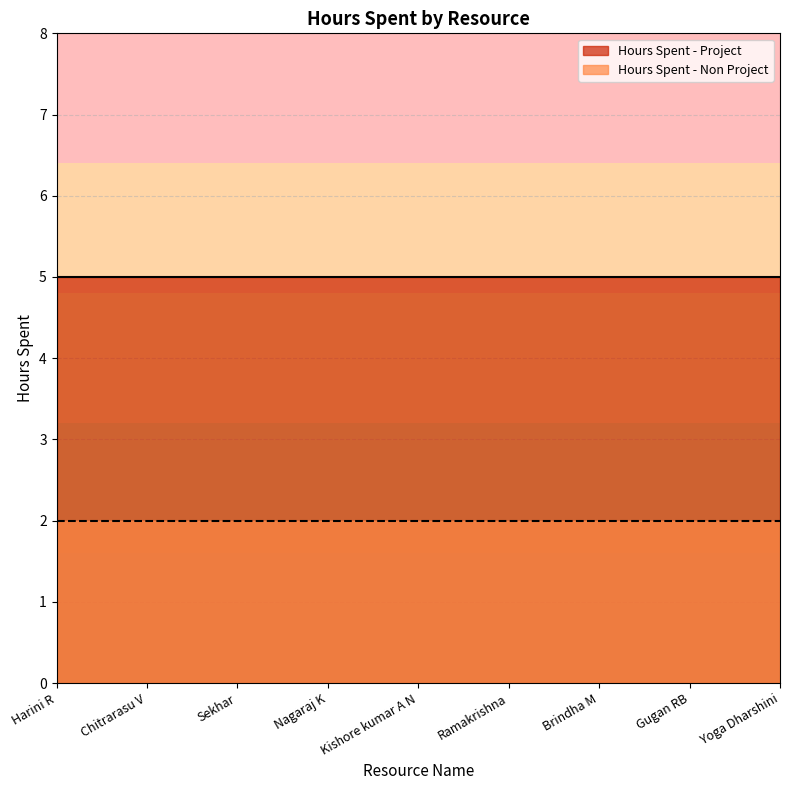

Which series has the largest range (max minus min)?

Hours Spent - Project